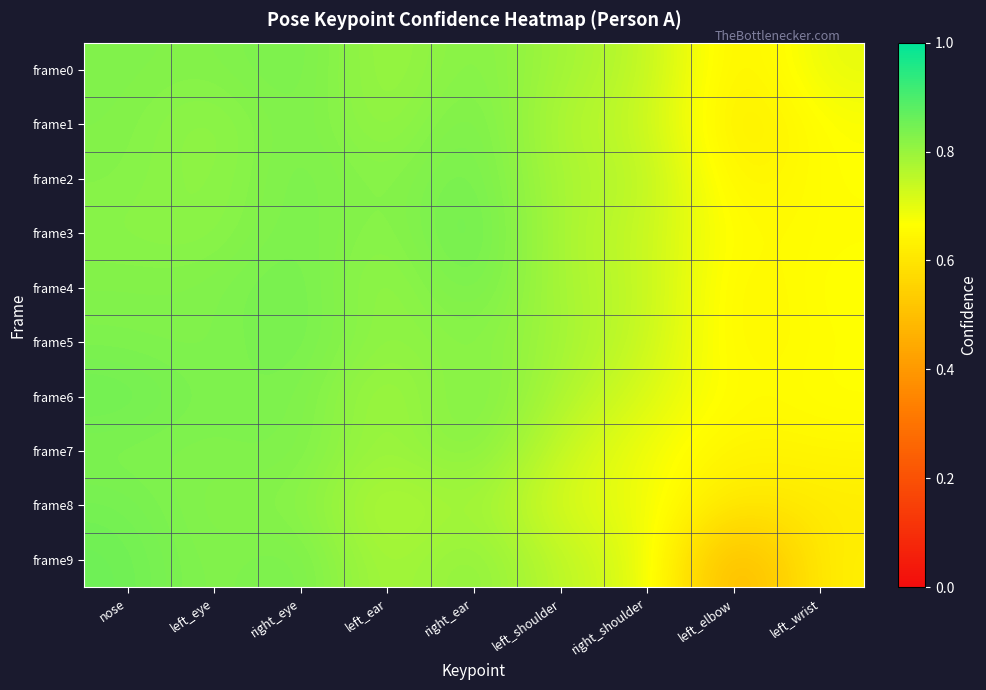

List the series in order of their peak value, lowest first.

frame7, frame8, frame0, frame5, frame1, frame2, frame6, frame9, frame4, frame3